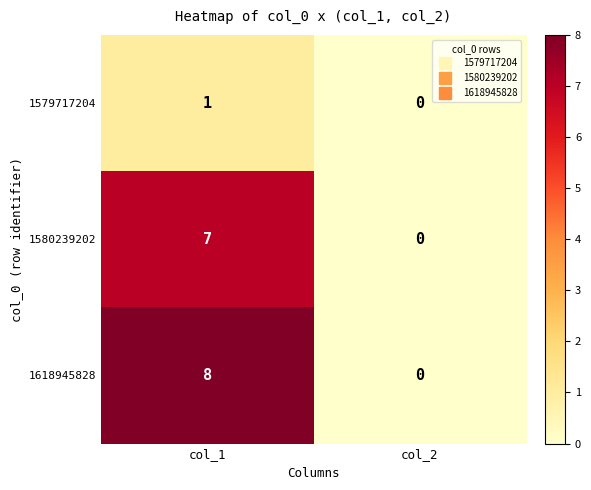

What is the difference between the highest and lowest values at col_1?

7